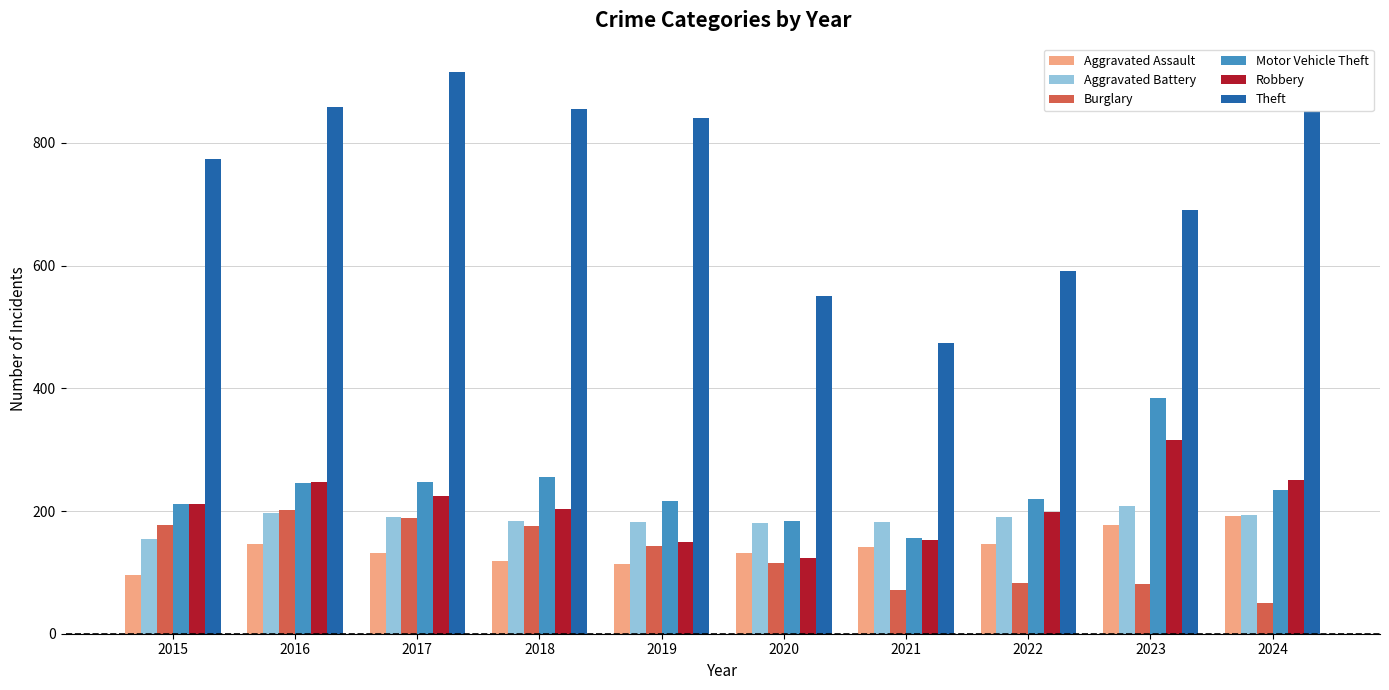

The Theft series shows 852 at 2024. True or false?

True